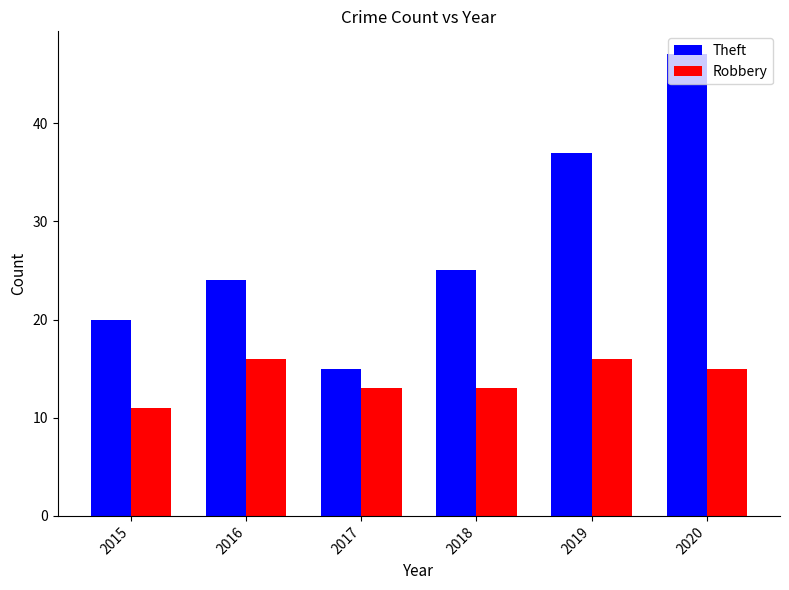

Rank the series at 2016 from highest to lowest value.

Theft, Robbery